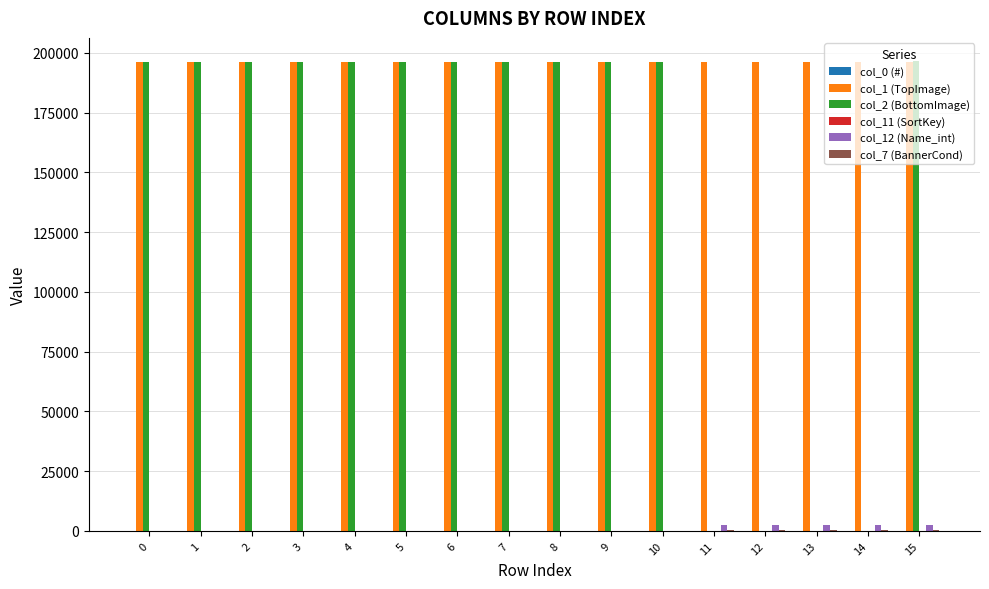

Which series has the largest total across all categories?

col_1 (TopImage)